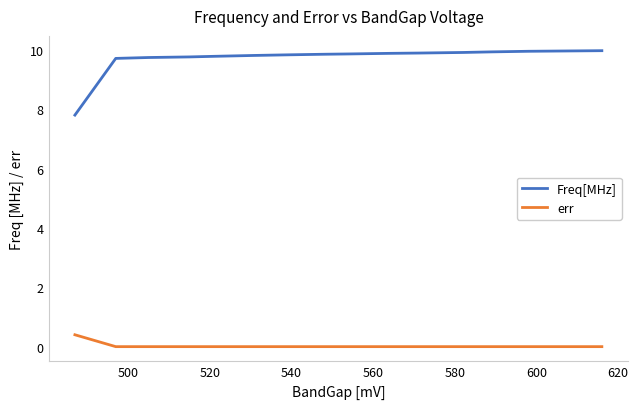

What is the minimum value for Freq[MHz]?

7.8